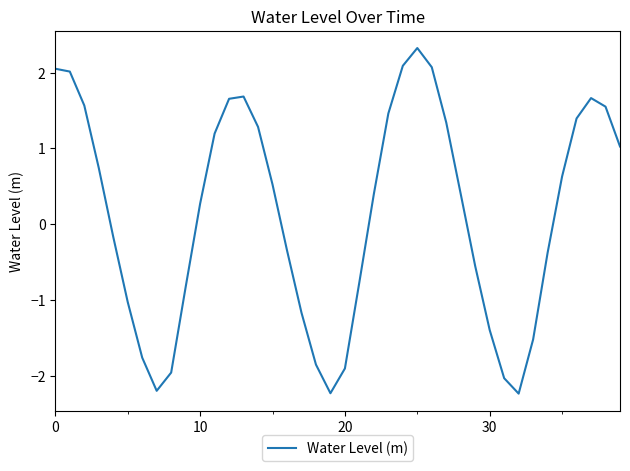

What is the smallest value displayed?

-2.2